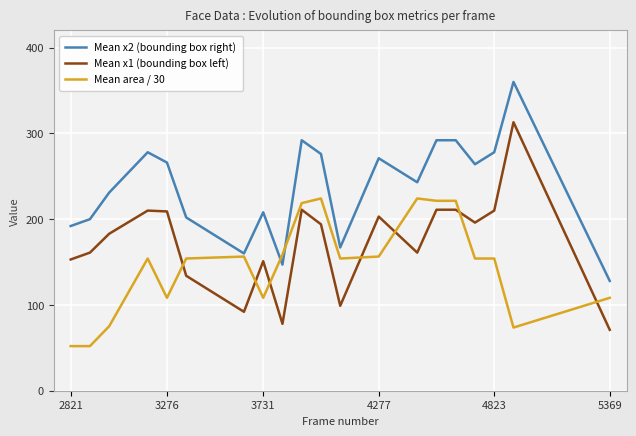

How many series are shown in this chart?

3